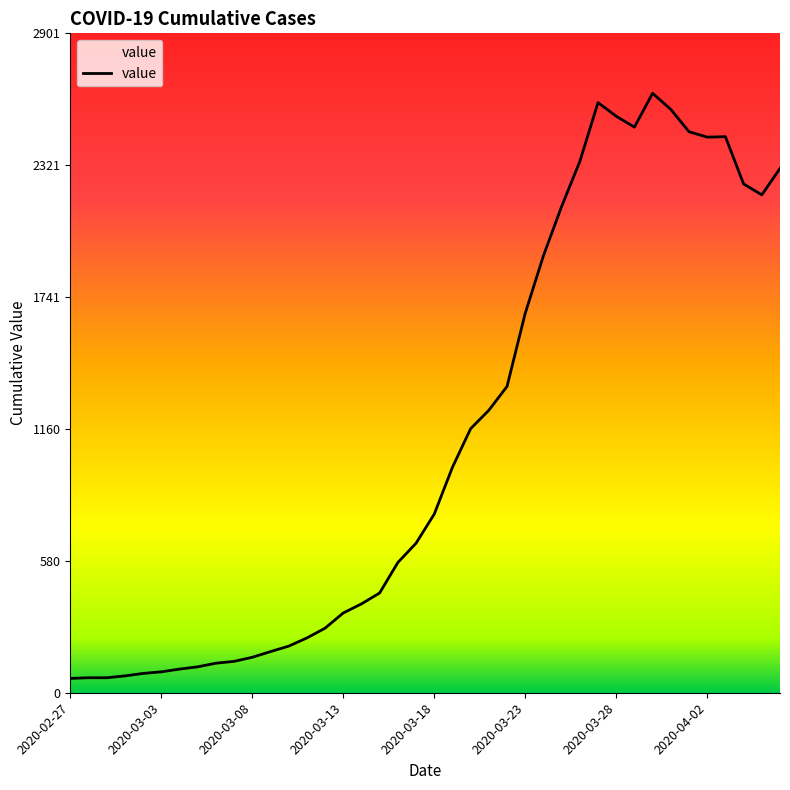

Does the chart display data point markers on the line(s)?

No